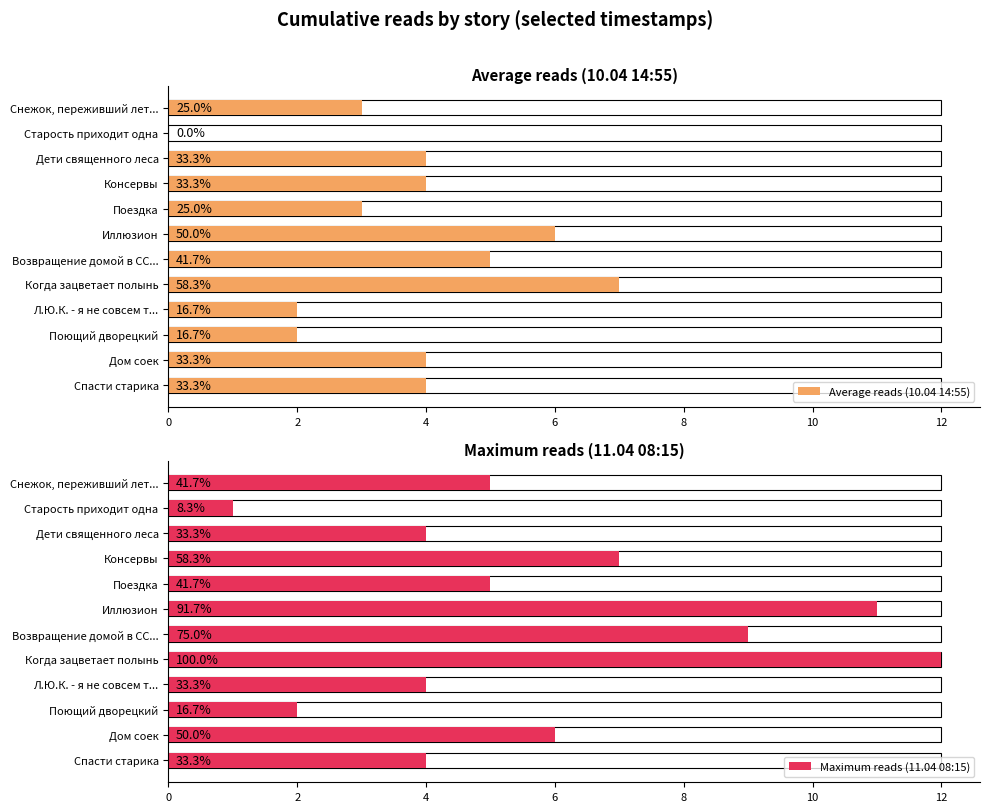

What is the difference between the maximum and second lowest values in the Maximum reads (11.04 08:15) series?

10